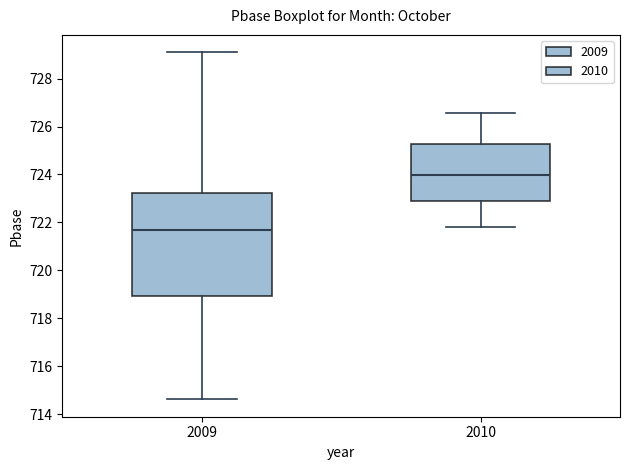

Which box is the tallest, from its lower edge to its upper edge?

2009